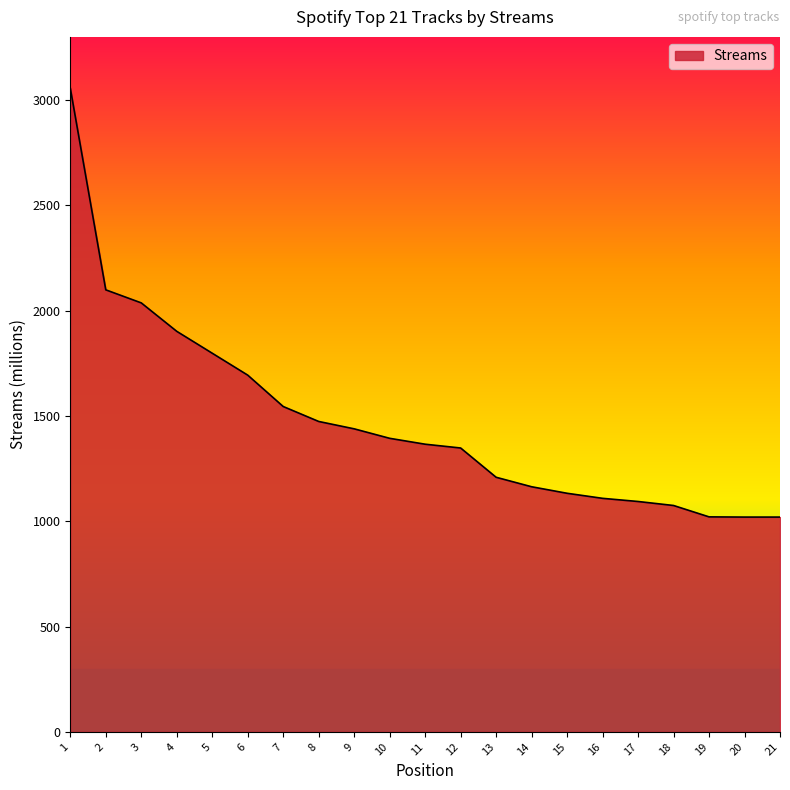

True or false: the data shows 481 at 21.

False